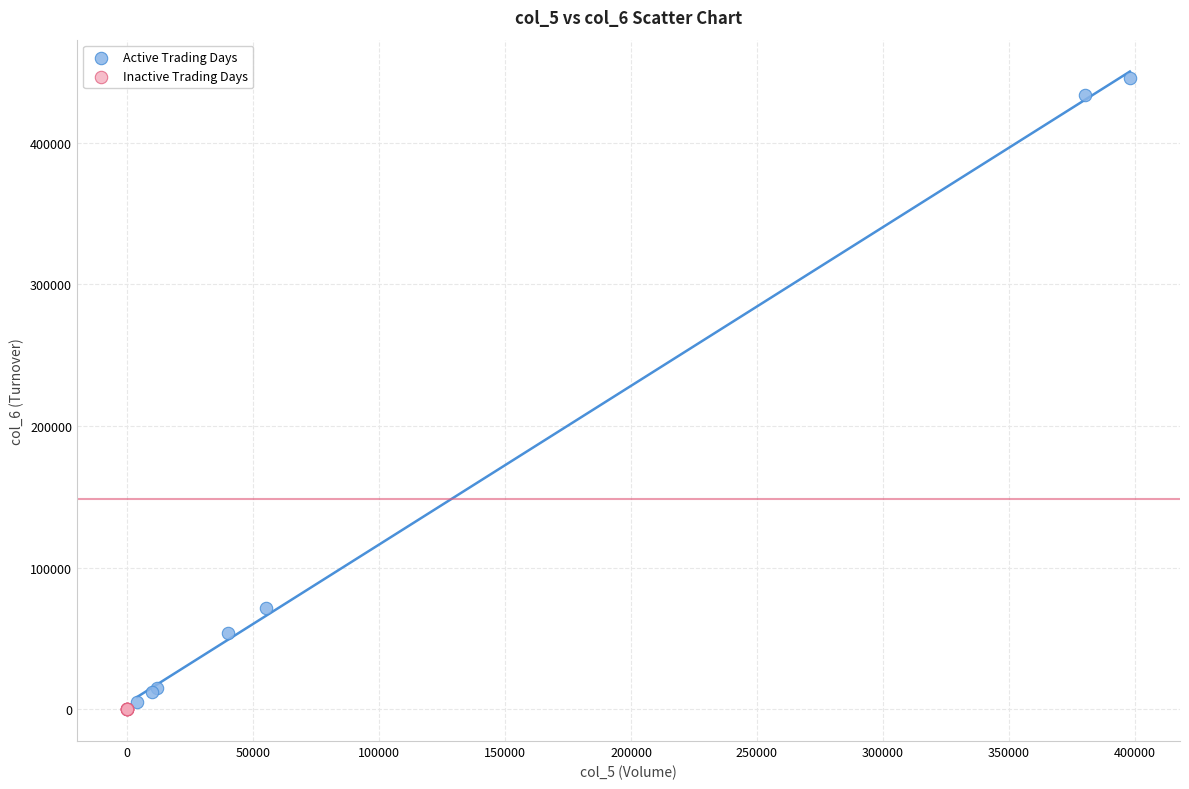

Which series contains the highest Y value?

Active Trading Days